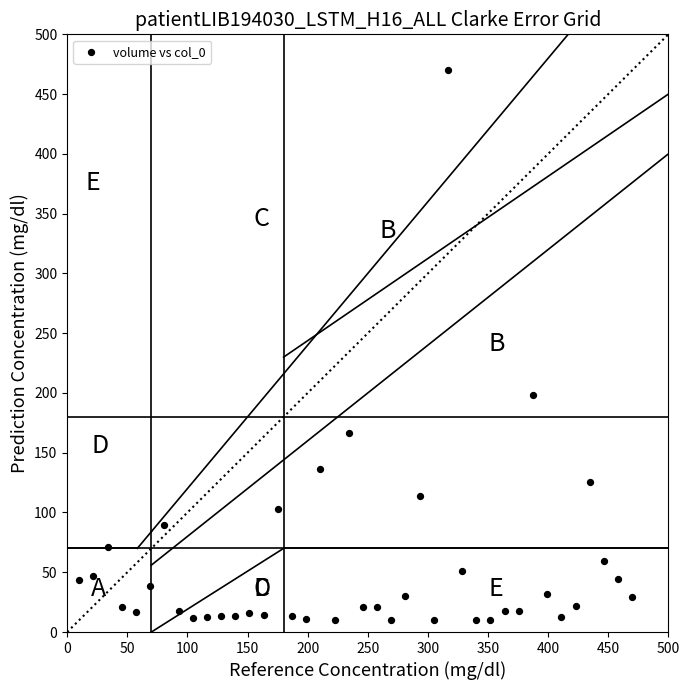

What Y value in the scatter plot is closest to 240?

198.1